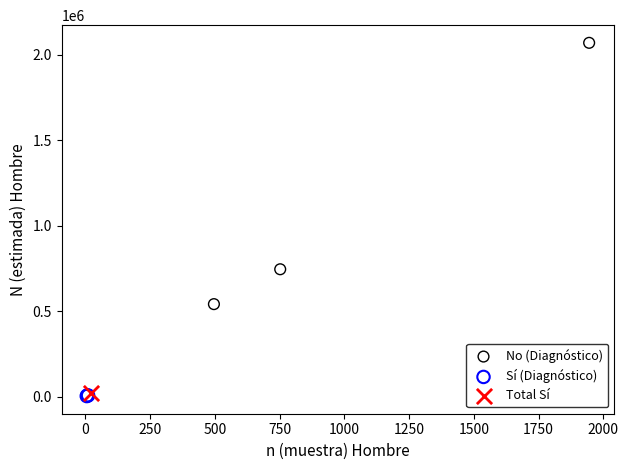

Which series contains the highest Y value?

No (Diagnóstico)